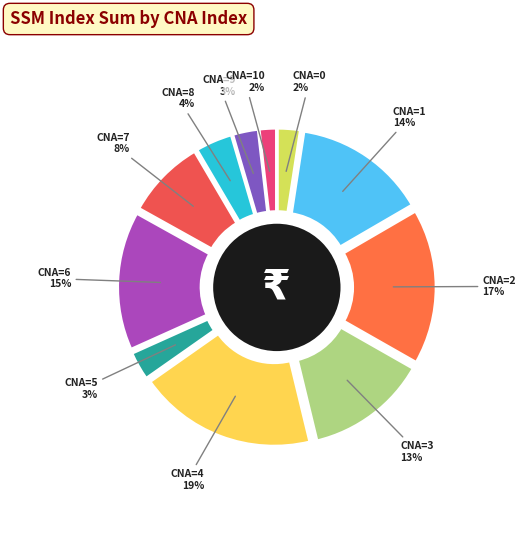

What is the change in value from 4 to 10?

-57